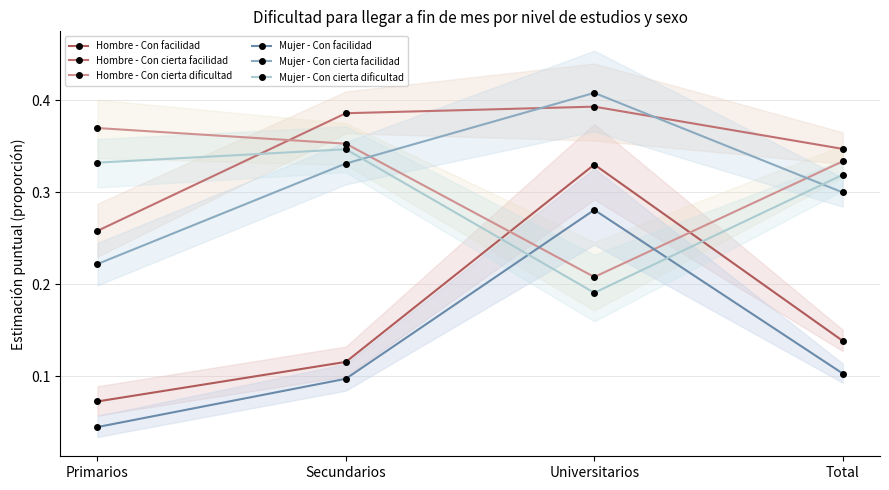

What is the sum of the Hombre - Con cierta facilidad values at Primarios and Secundarios?

0.6